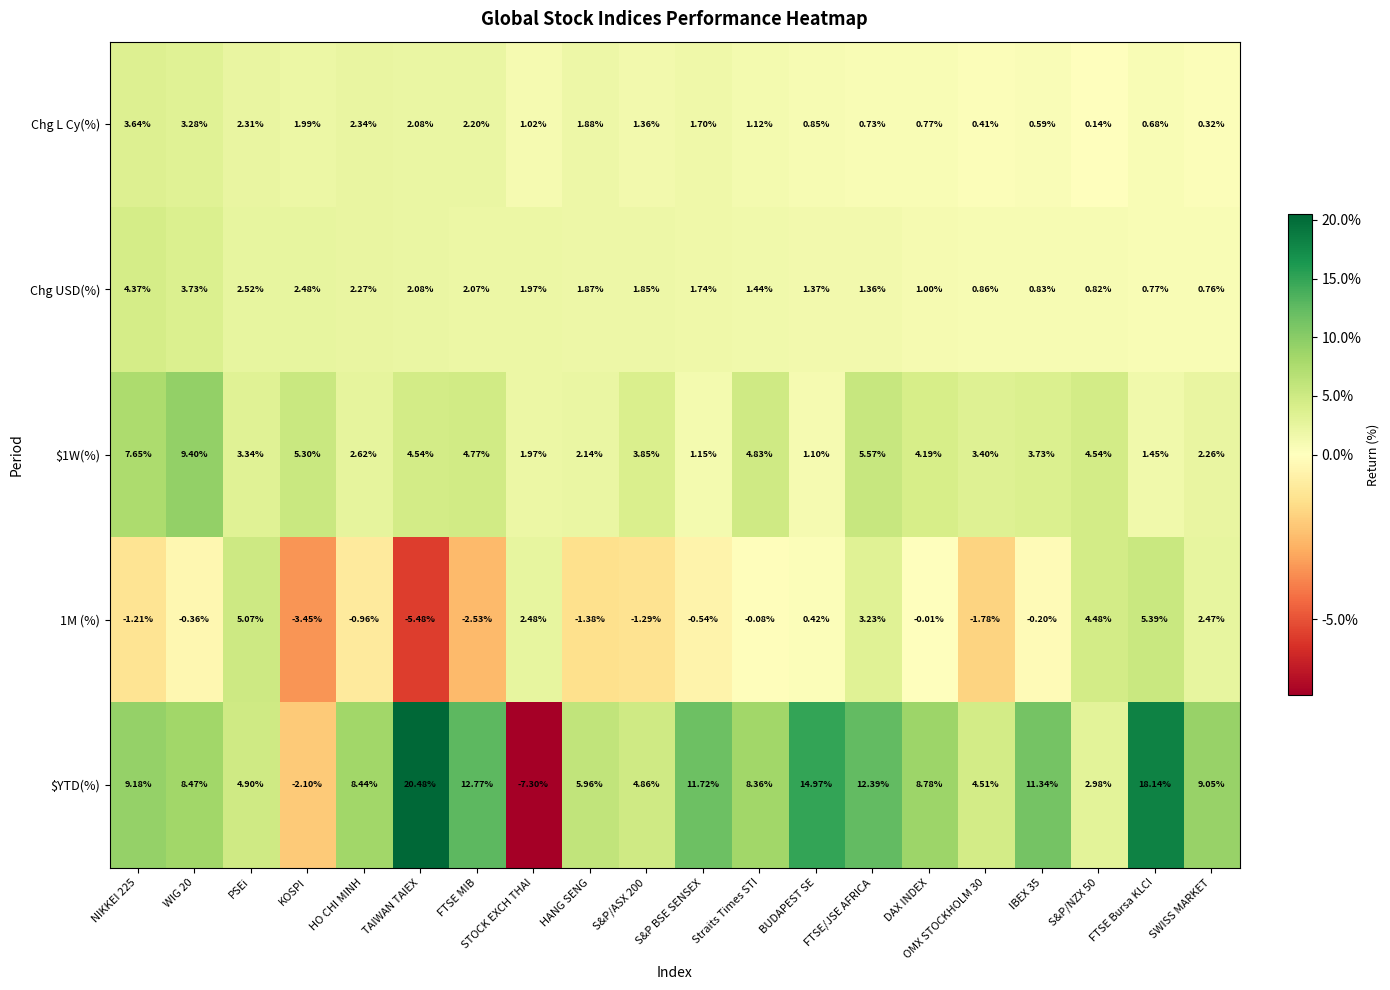

Which series changed the most between S&P BSE SENSEX and FTSE/JSE AFRICA?

$1W(%)